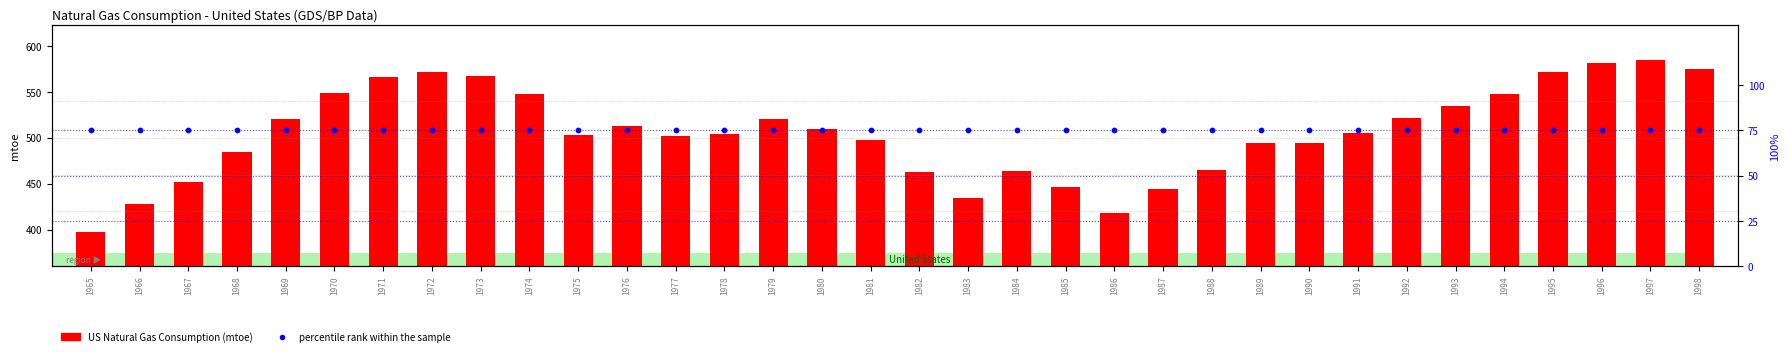

Is the value of percentile rank within the sample at 1989 greater than the value of US Natural Gas Consumption at 1970?

No